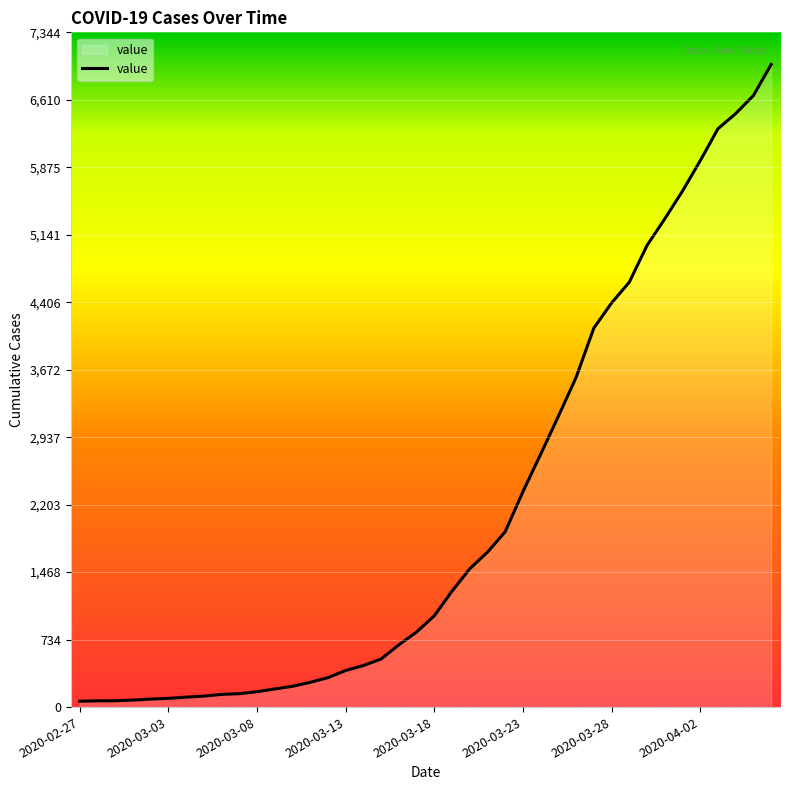

What is the difference between the maximum and minimum values?

6931